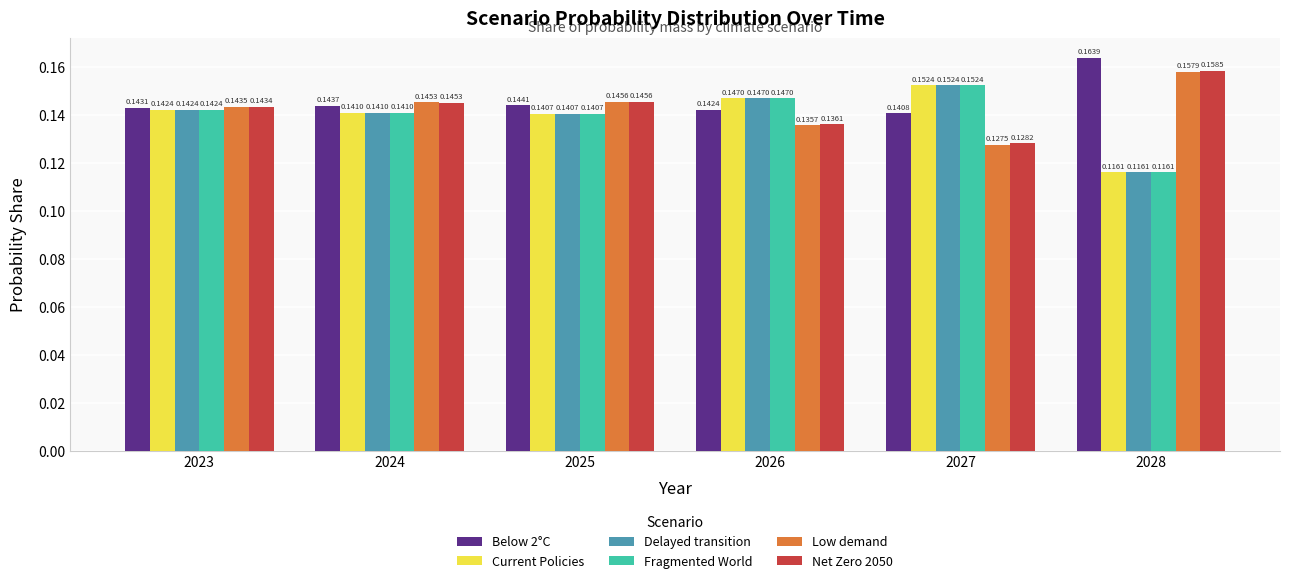

How many distinct data groups are displayed?

6